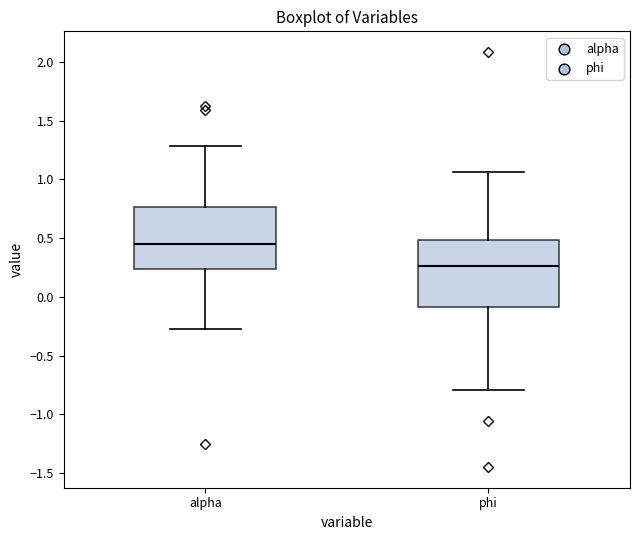

Where is the upper edge of the box for alpha on the y-axis? The values are not printed on the chart, so give them approximately, as read against the axis.

0.75